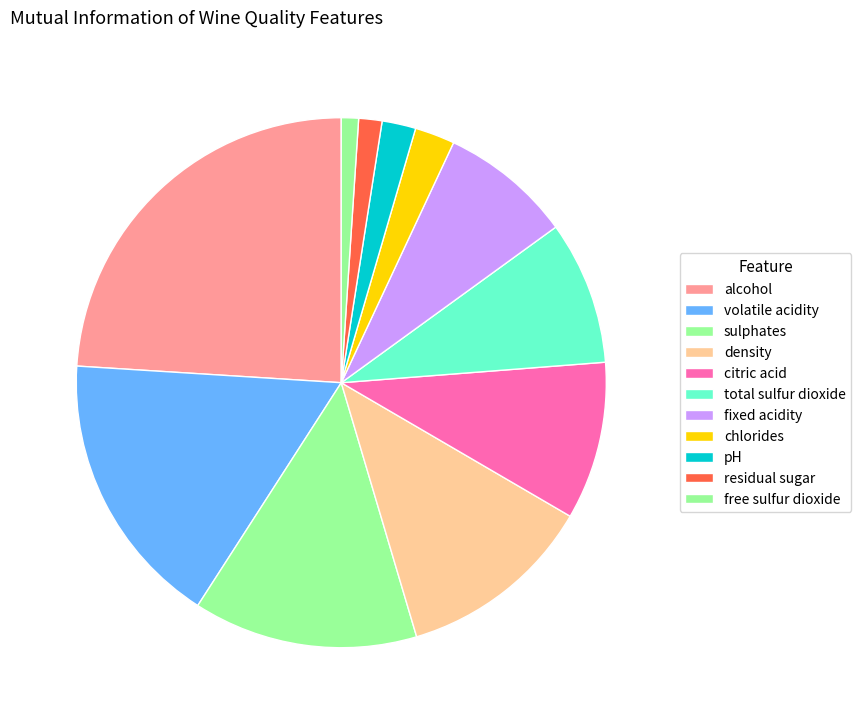

Rank the categories by value from lowest to highest.

free sulfur dioxide, residual sugar, pH, chlorides, fixed acidity, total sulfur dioxide, citric acid, density, sulphates, volatile acidity, alcohol